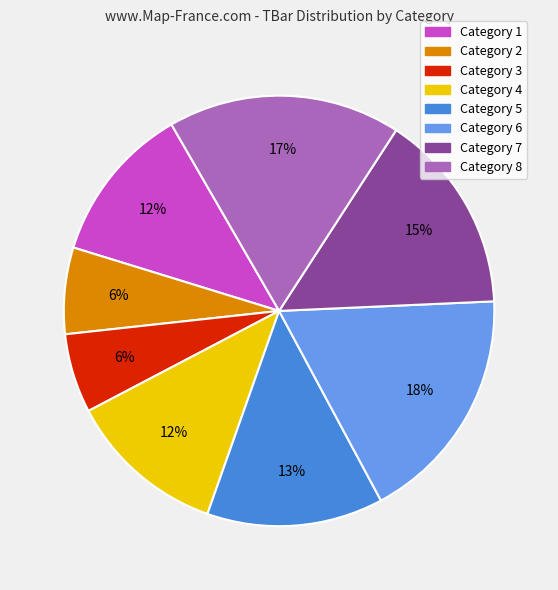

Do Category 8 and Category 2 together represent more than half of the pie?

No